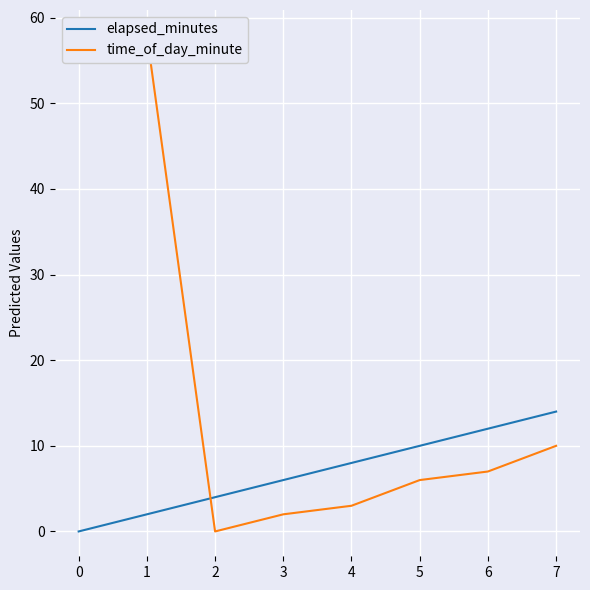

Which series has the widest spread of values?

time_of_day_minute